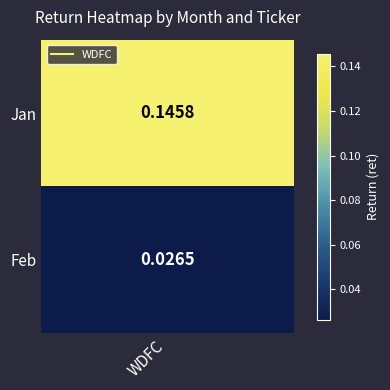

Count the values in the range 0 to 1.

2